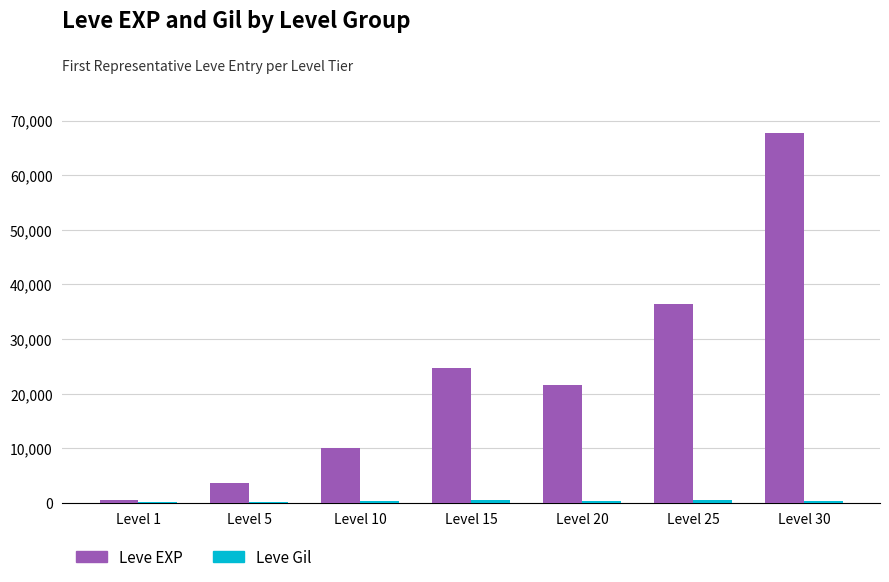

What is the greatest value displayed?

67730